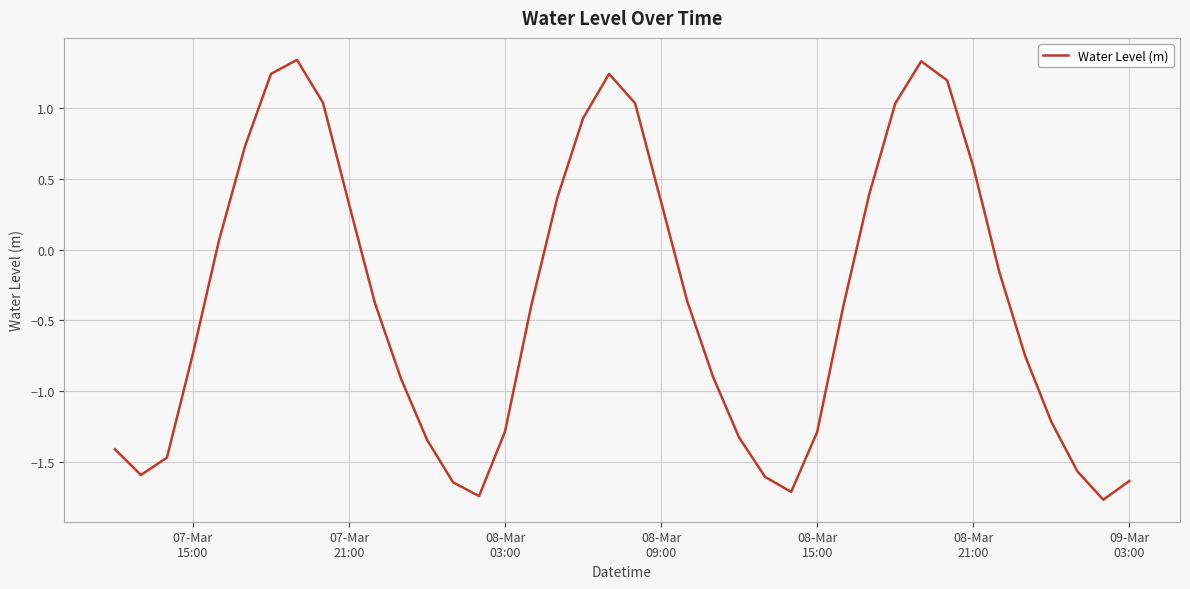

What is the minimum value shown in the chart?

-1.8